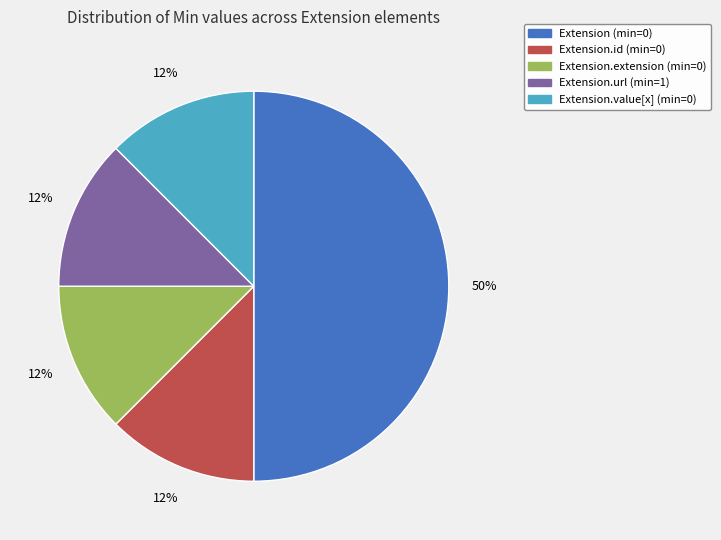

Count the number of slices in the pie.

5